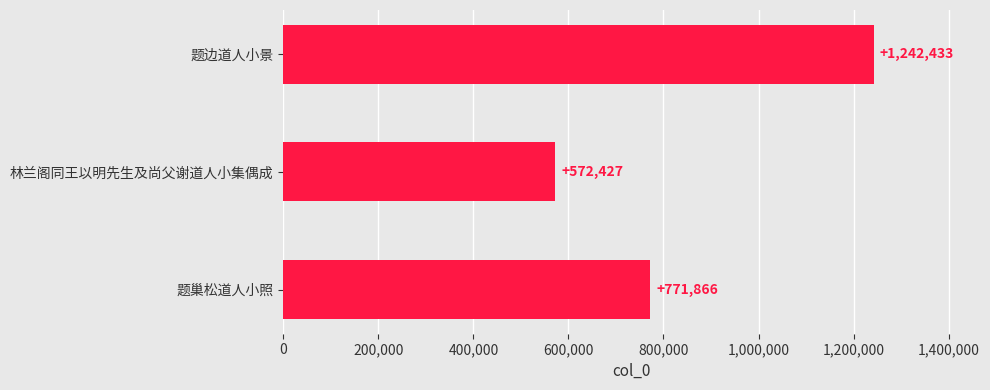

Reading bottom to top, transcribe all the data shown in this chart.

771866	572427	1242433